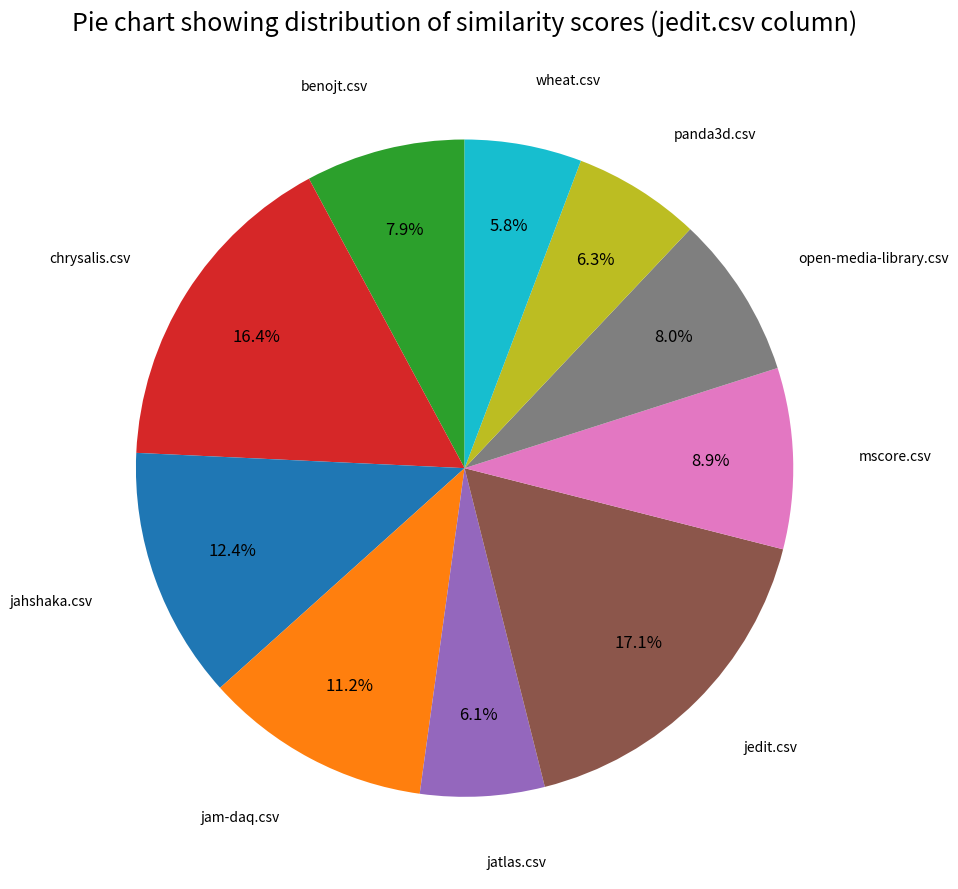

Is there a majority slice in this chart?

No